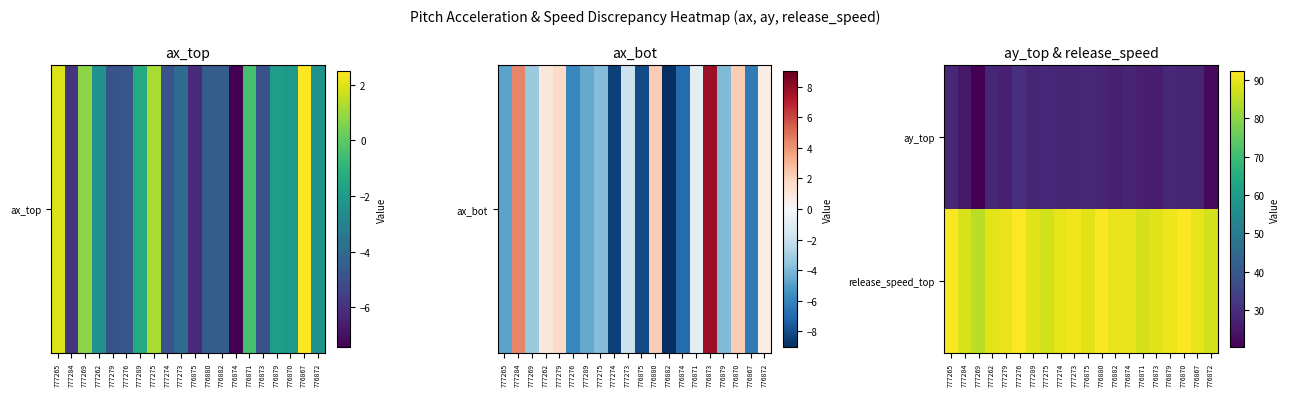

How many categories are shown in the chart?

20